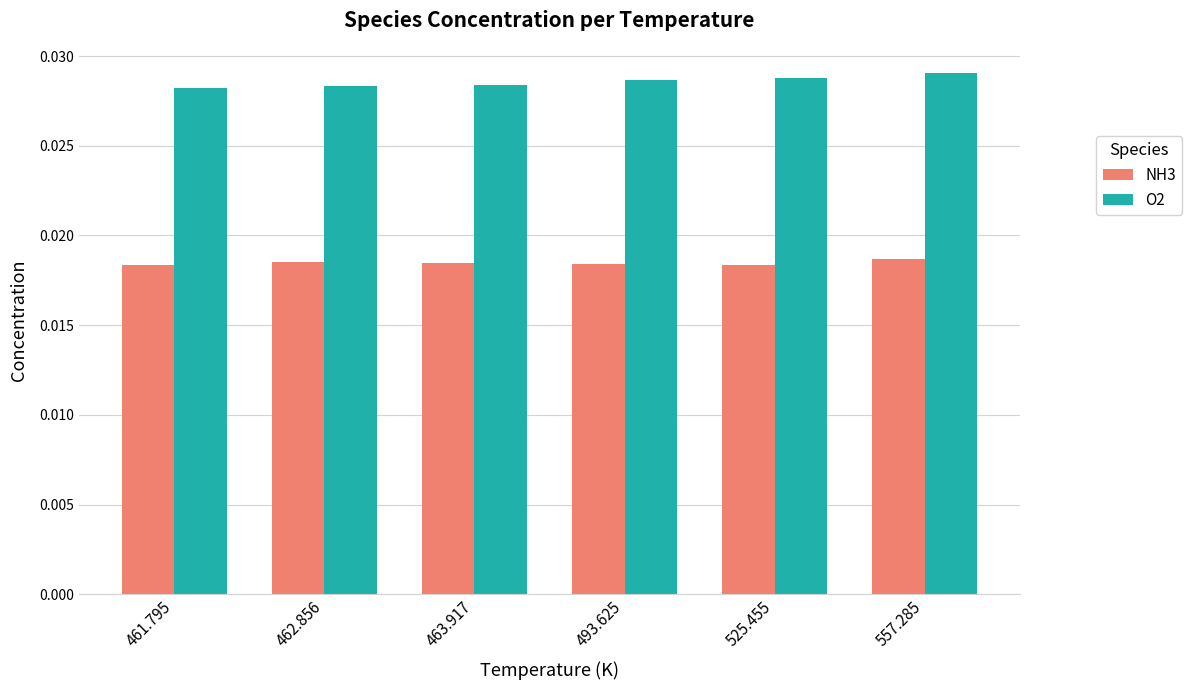

Count the O2 values in the range 0 to 1.

6